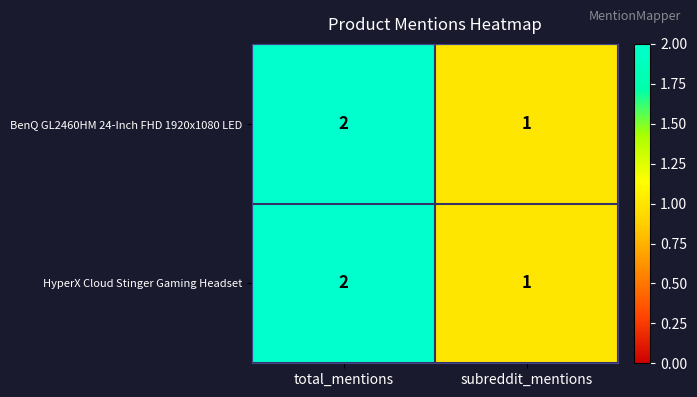

The value of BenQ GL2460HM 24-Inch FHD 1920x1080 LED at total_mentions is 2. True or false?

True